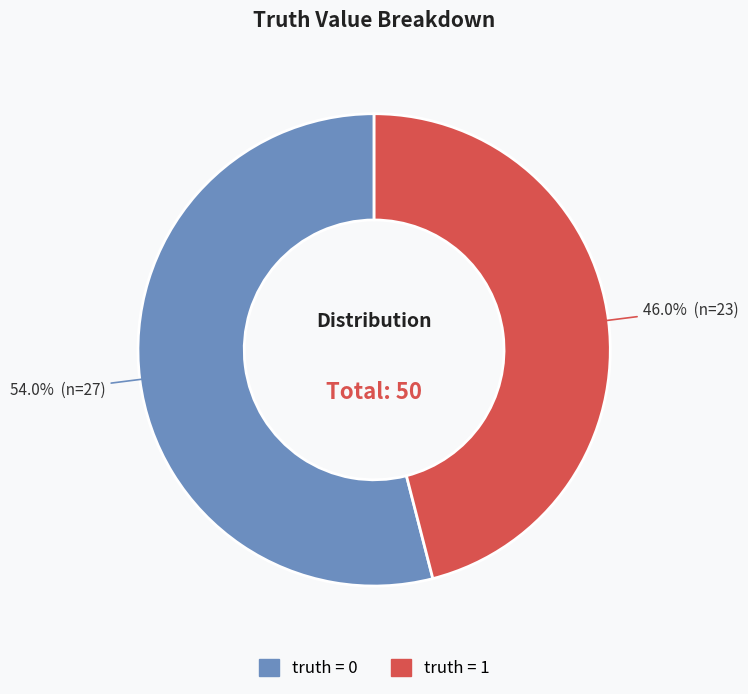

Count the number of slices in the pie.

2